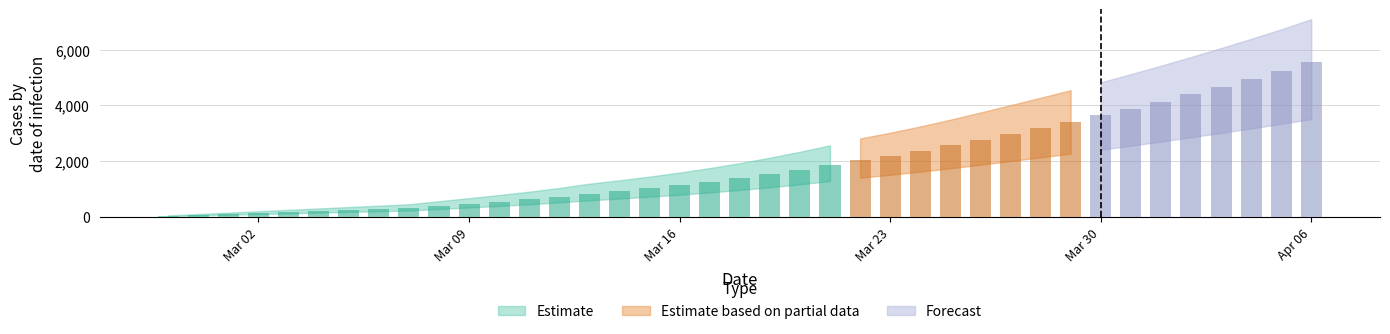

What is the minimum value shown in the chart?

25